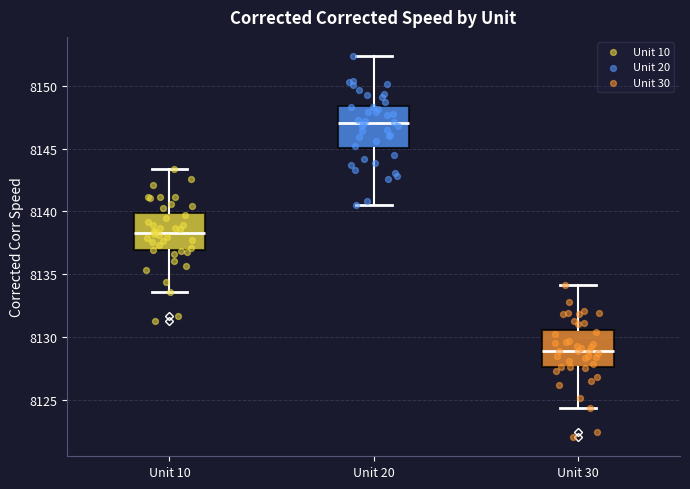

Reading left to right, read every box against the y-axis: the position of its median line, the range the box covers, and the ends of its whiskers. The values are not printed on the chart, so give them approximately, as read against the axis.

Unit 10: median 8138.5, box 8137.0 to 8140.0, whiskers 8133.5 to 8143.5
Unit 20: median 8147.0, box 8145.0 to 8148.5, whiskers 8140.5 to 8152.5
Unit 30: median 8129.0, box 8127.5 to 8130.5, whiskers 8124.5 to 8134.0